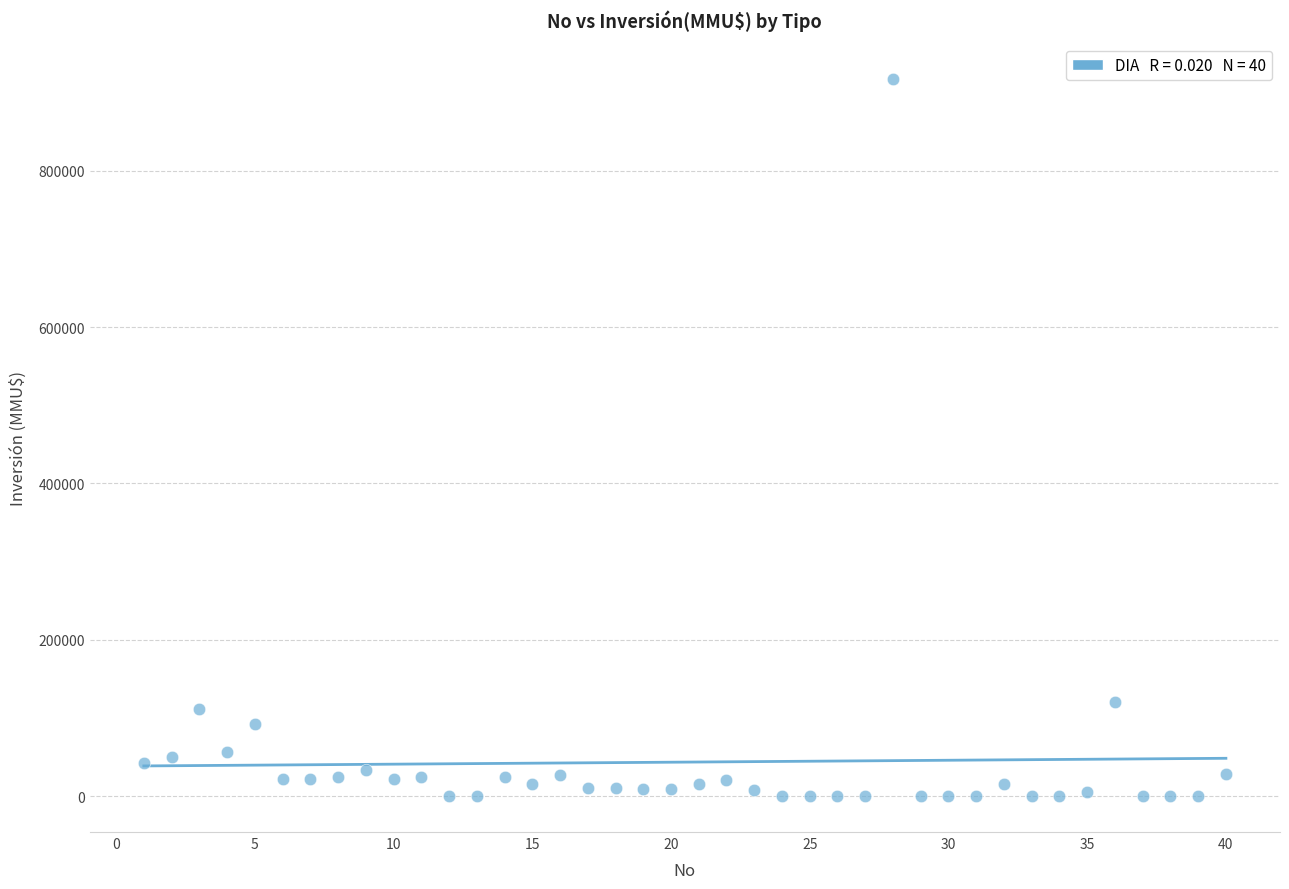

How many data points are displayed?

40